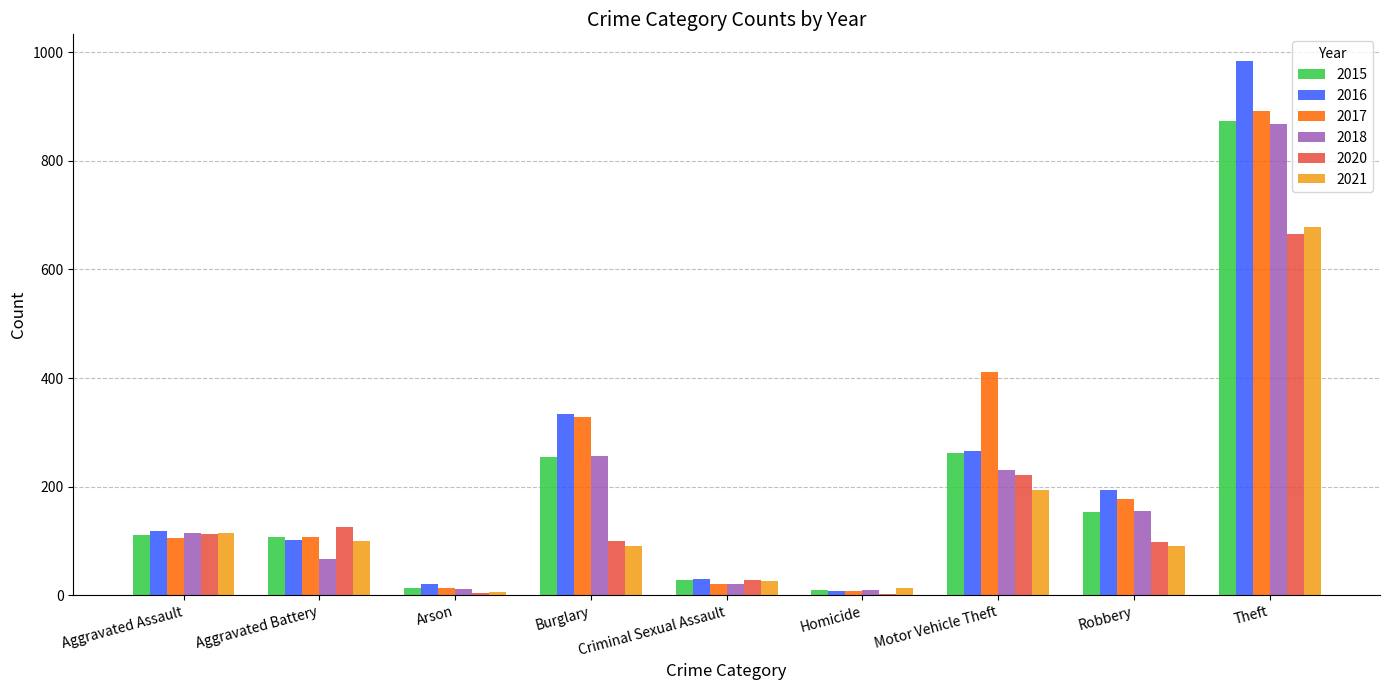

What value does the 2020 series have at Robbery?

97